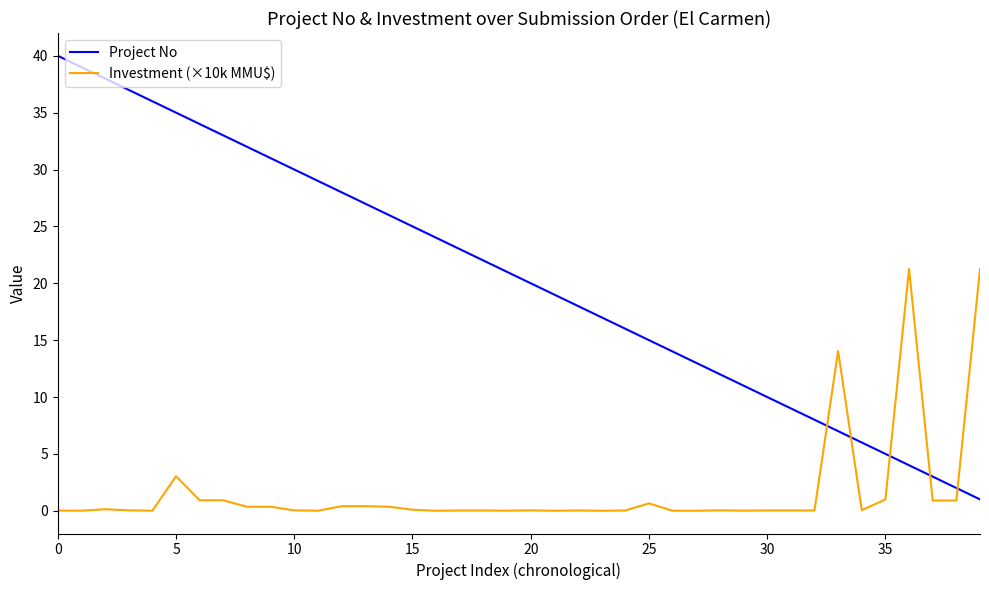

How many lines are shown in the chart?

2